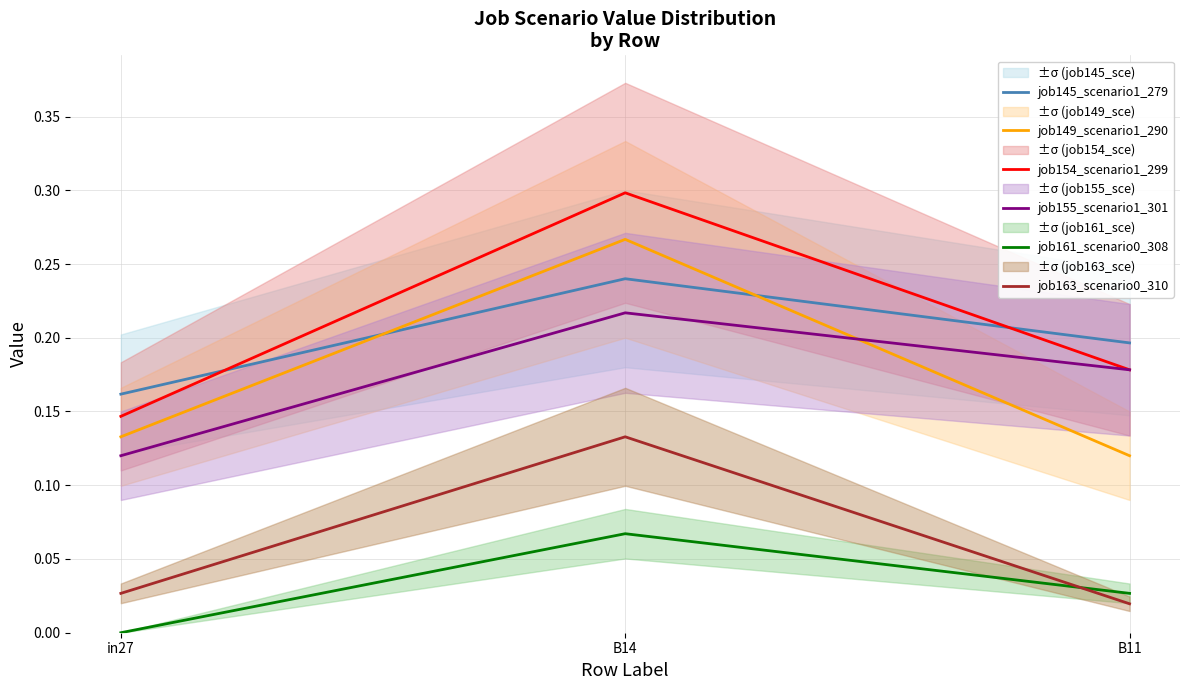

Rank the categories by job149_scenario1_290 value from lowest to highest.

B11, in27, B14